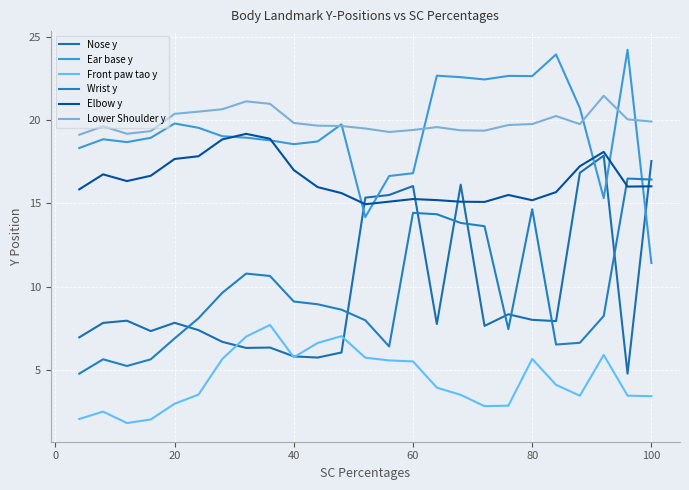

Is this an area chart (filled region under the line)?

No